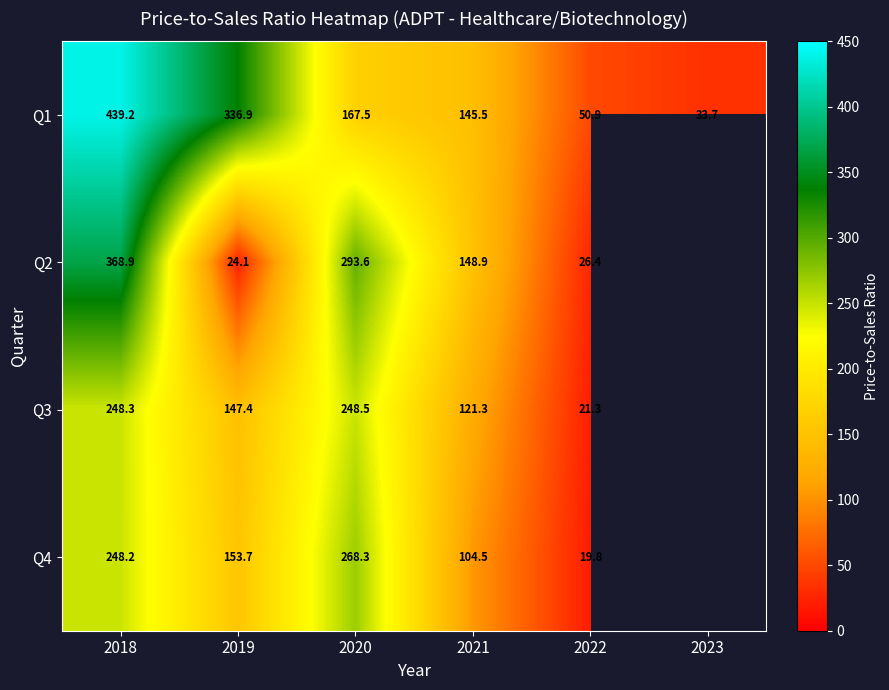

How many values in the Q1 series exceed 167?

3